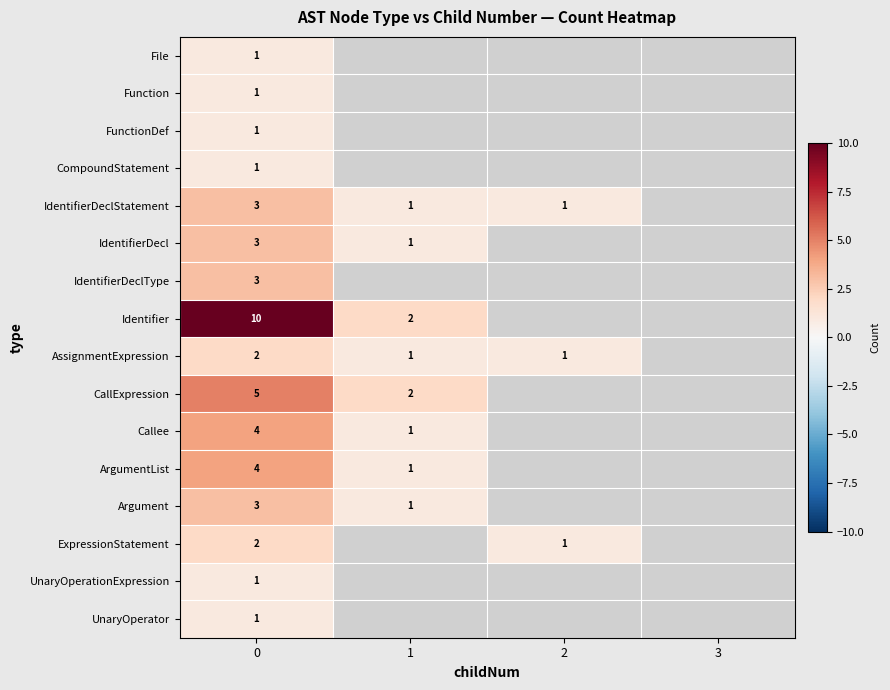

What is the total value across all series at 0?

45